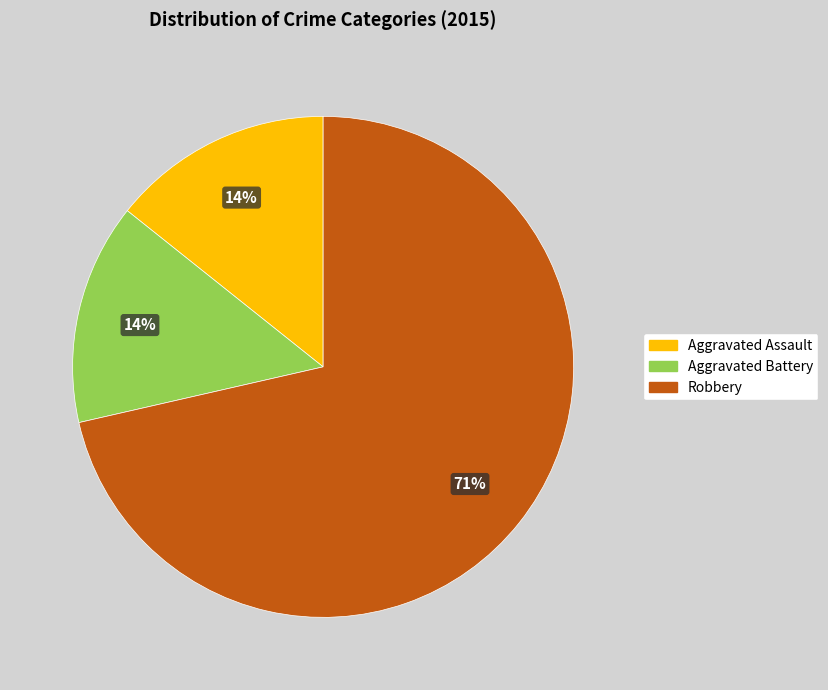

Is Robbery the majority of the pie?

Yes